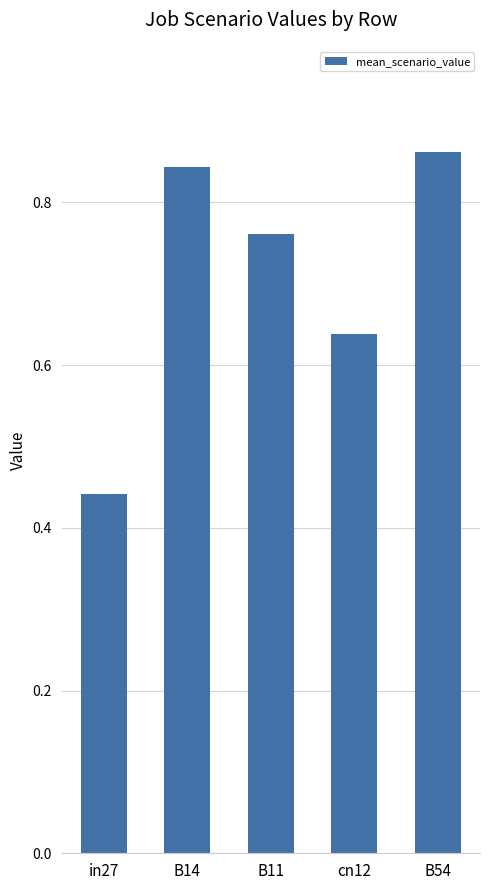

What position from the left is in27?

1